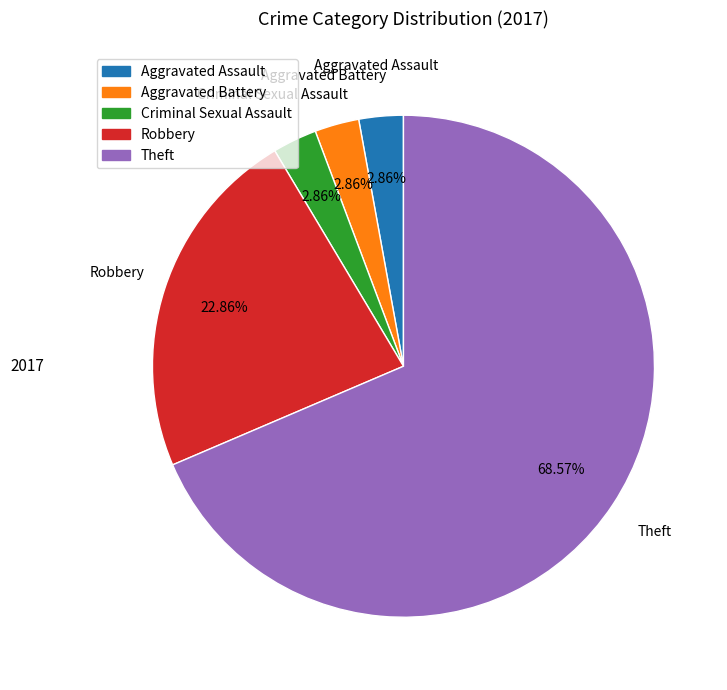

Between Aggravated Assault and Theft, which is larger?

Theft